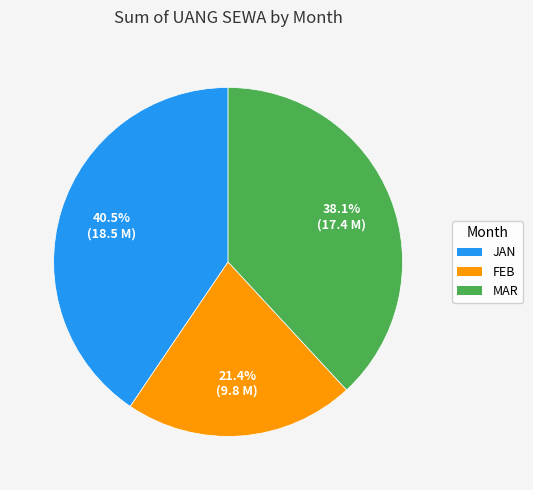

Rank the categories by value from lowest to highest.

FEB, MAR, JAN